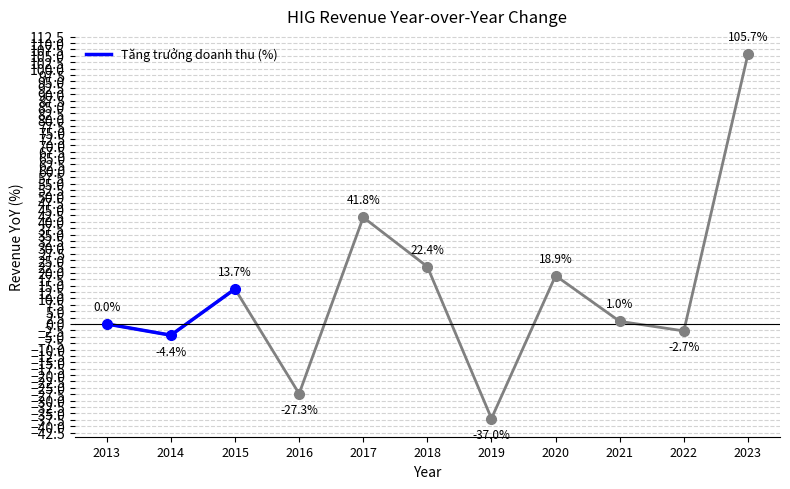

What is the value of the 2nd point from the left?

-4.4